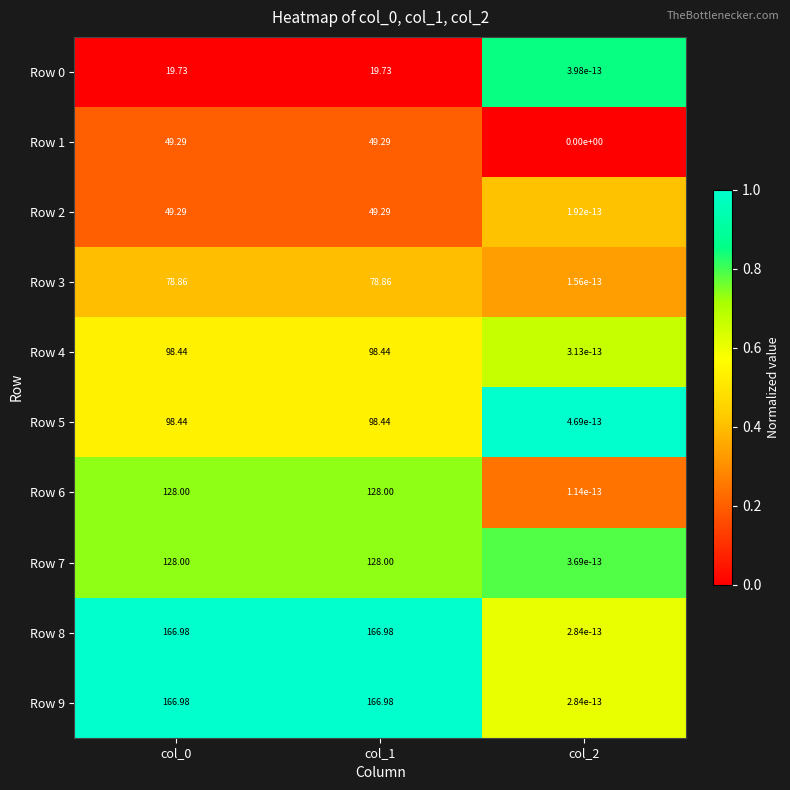

Is the value of Row 4 at col_0 greater than the value of Row 0 at col_1?

Yes